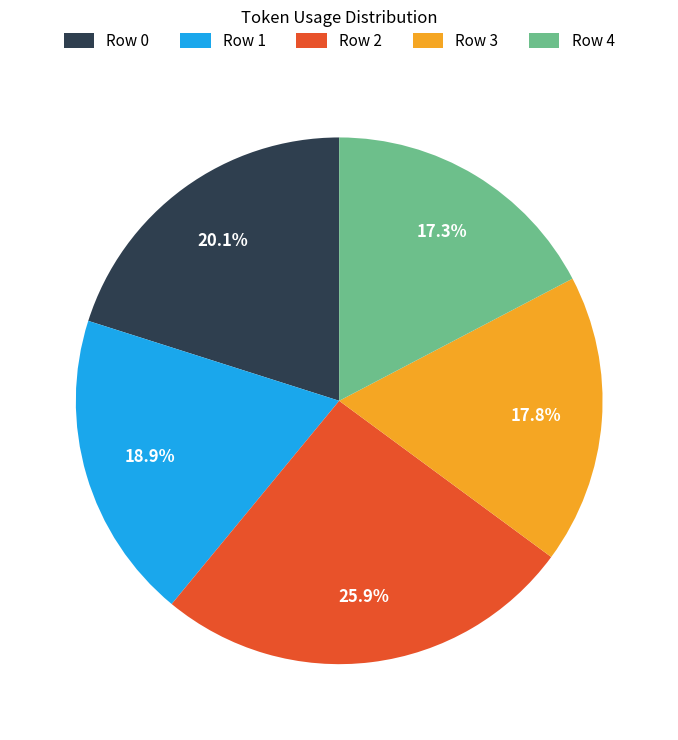

Is it true that Row 3 is 24% of the pie?

False